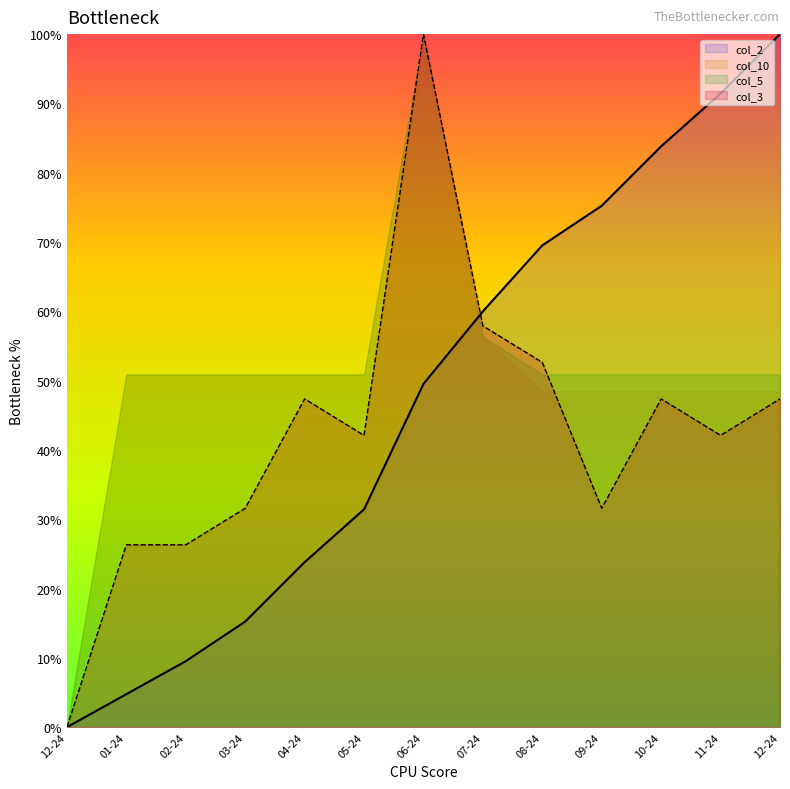

Rank the categories by col_3 value from lowest to highest.

12-24, 01-24, 02-24, 03-24, 09-24, 05-24, 11-24, 04-24, 10-24, 12-24, 08-24, 07-24, 06-24